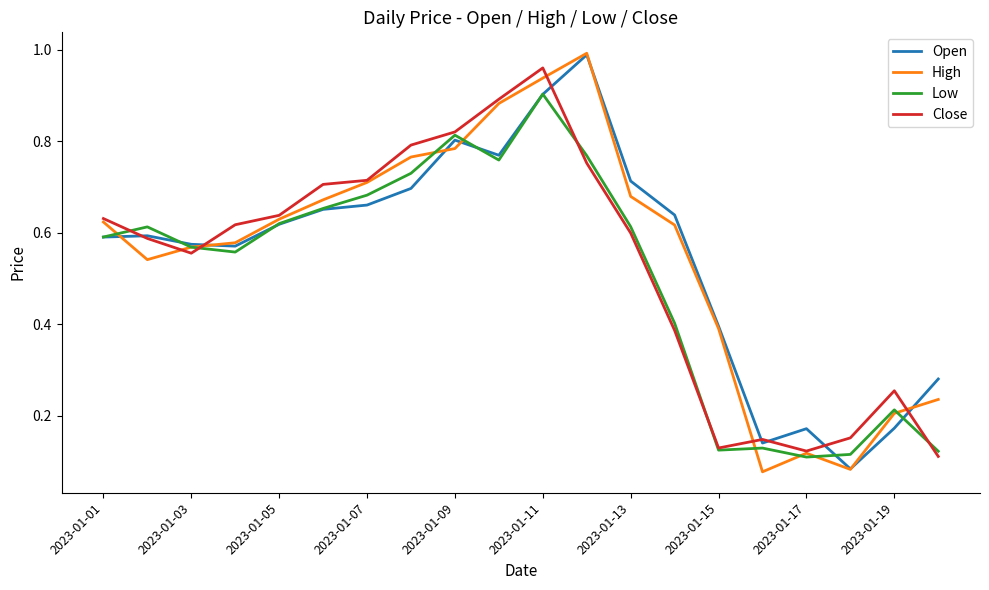

At how many categories does at least one series exceed 0?

20